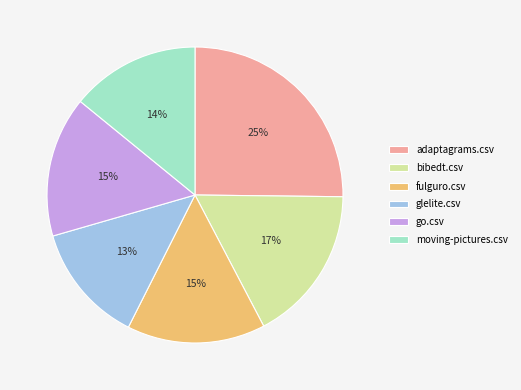

Do fulguro.csv and adaptagrams.csv together represent more than half of the pie?

No